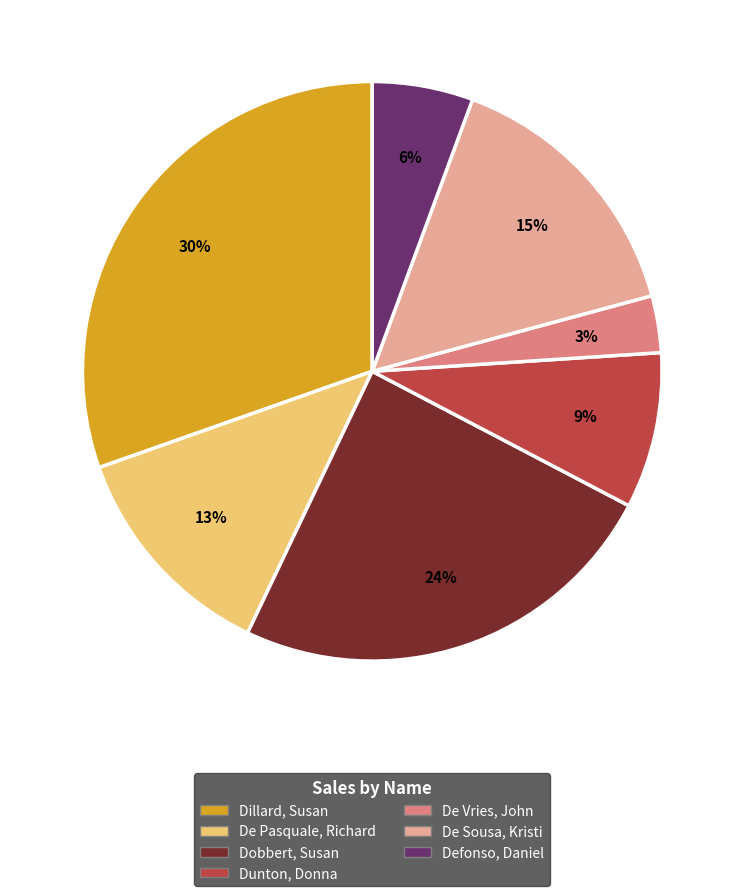

Between Dobbert, Susan and Dillard, Susan, which is larger?

Dillard, Susan